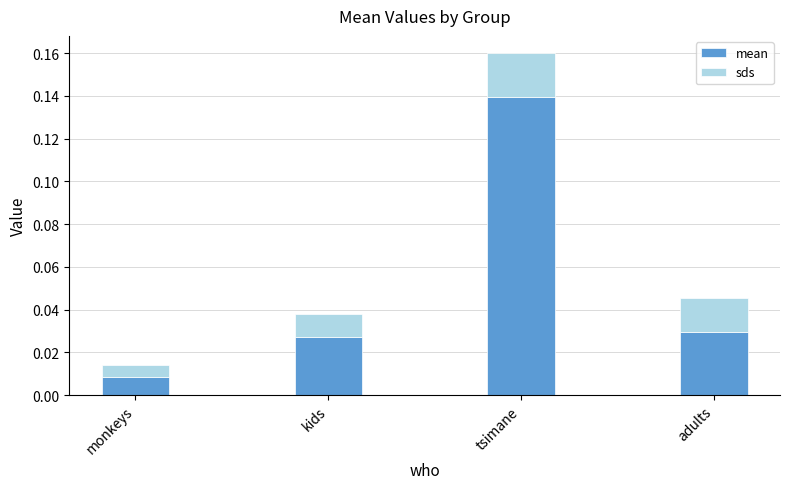

Rank the series by their maximum value, from lowest to highest.

sds, mean